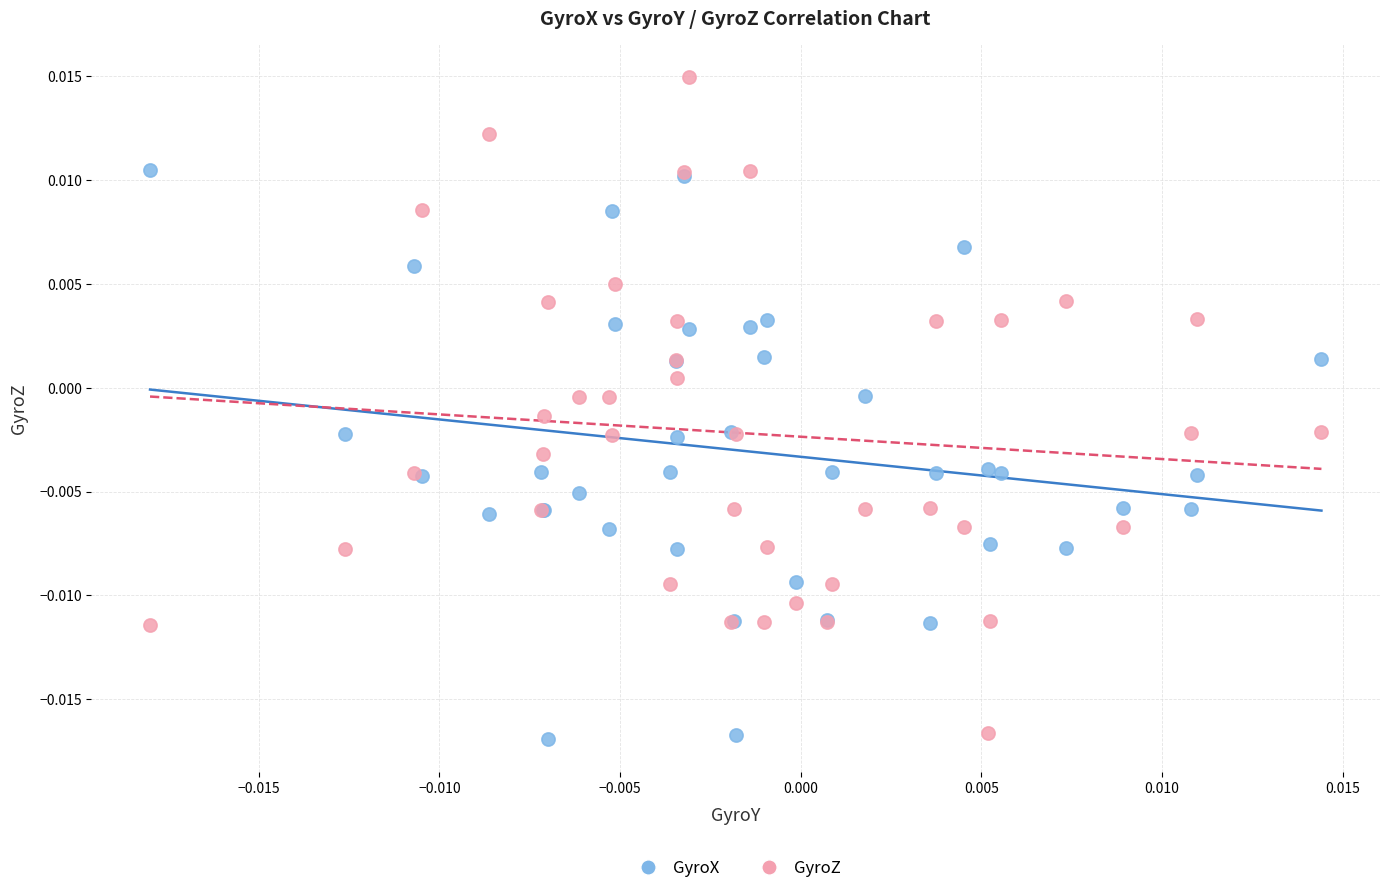

What are all the series names shown in the legend?

GyroX, GyroZ